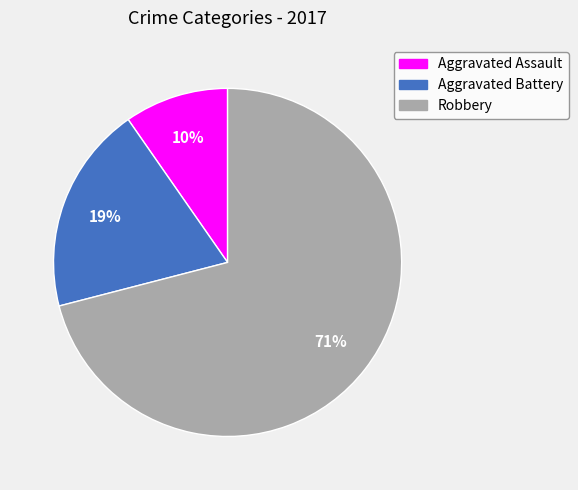

Between Aggravated Battery and Robbery, which is larger?

Robbery